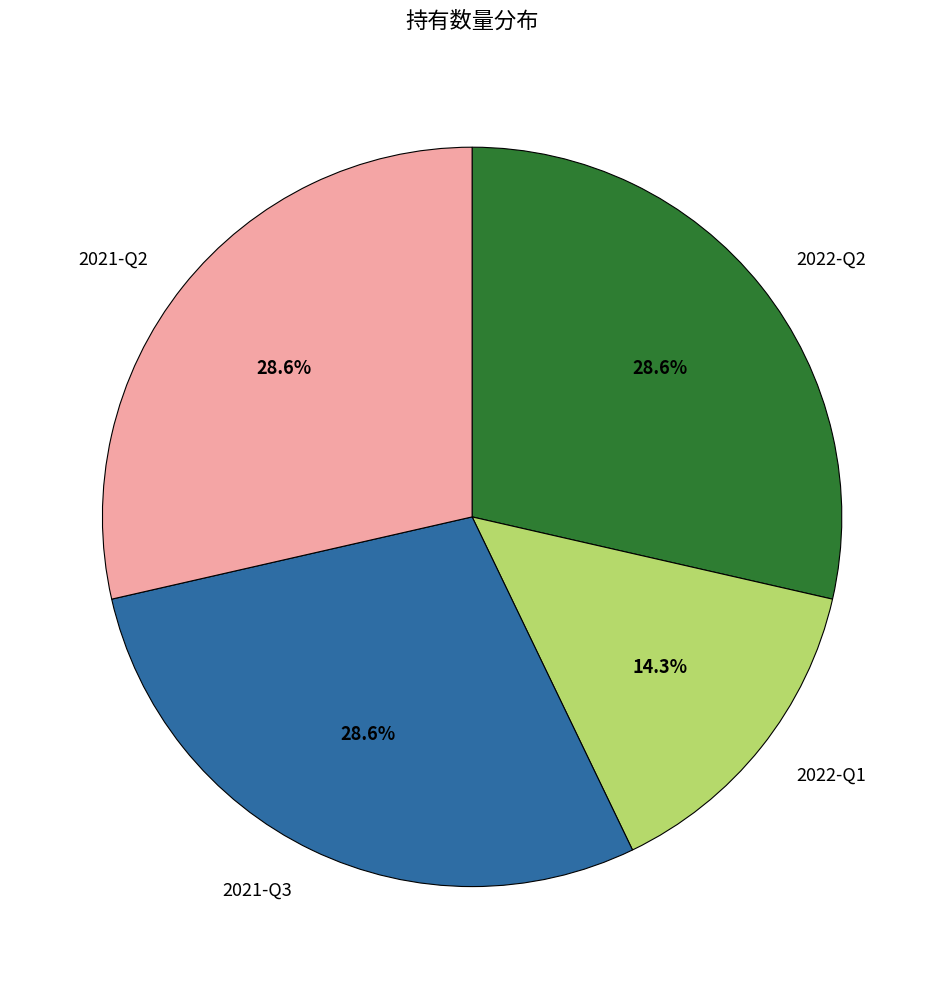

Does 2022-Q2 represent more than half of the total?

No